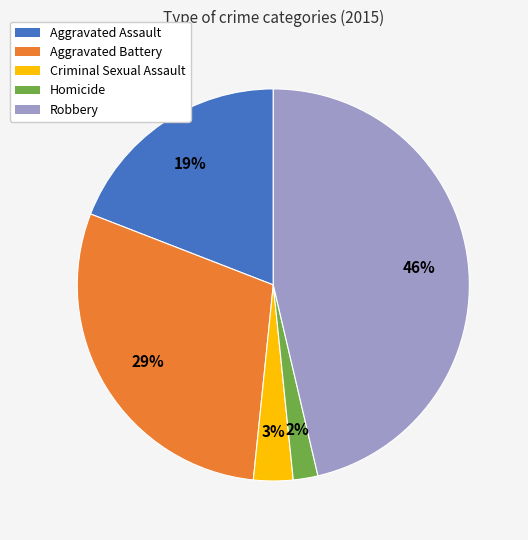

How many segments does this pie chart have?

5